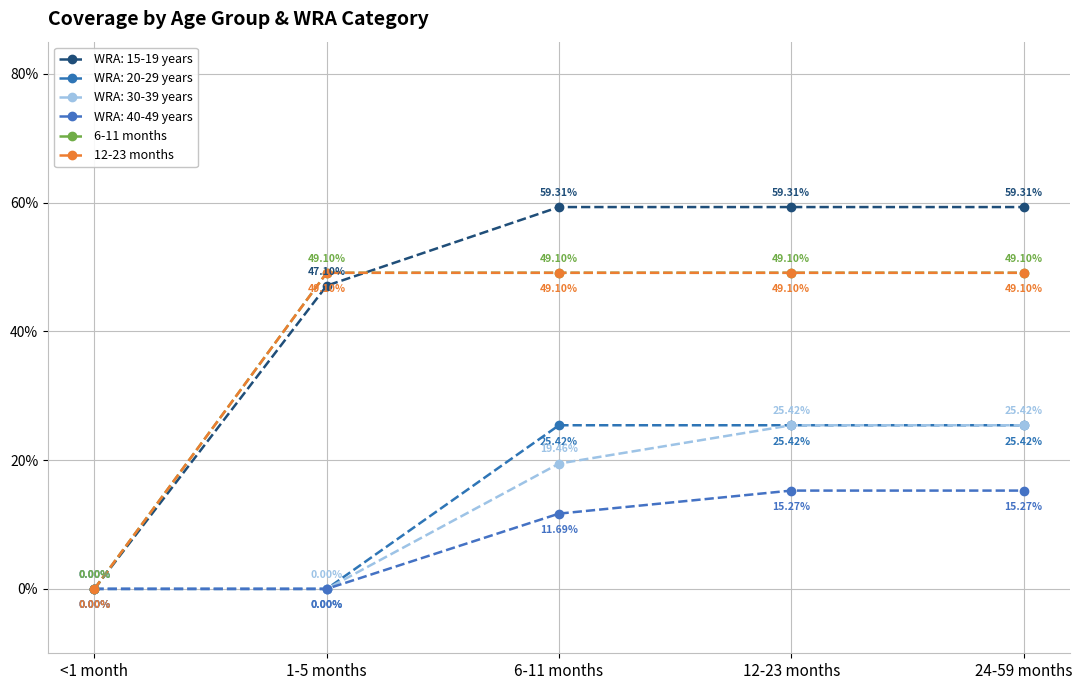

Is this an area chart (filled region under the line)?

No